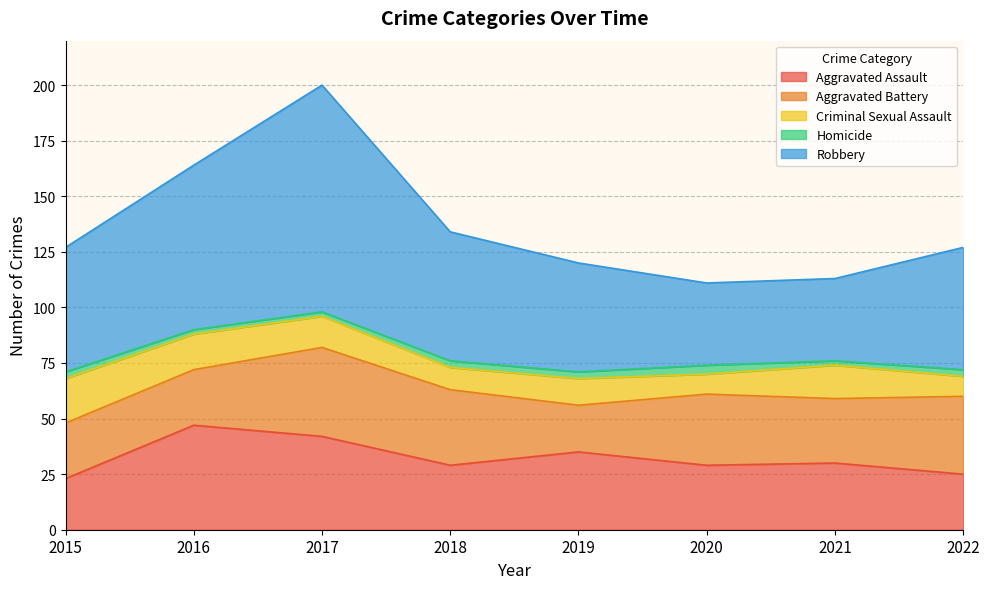

At which label is Robbery closest to 69?

2016